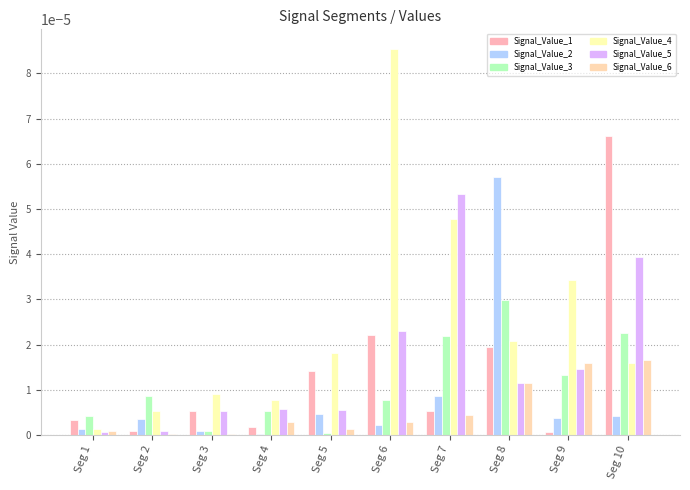

Are the bars grouped side by side (vs. stacked)?

Yes